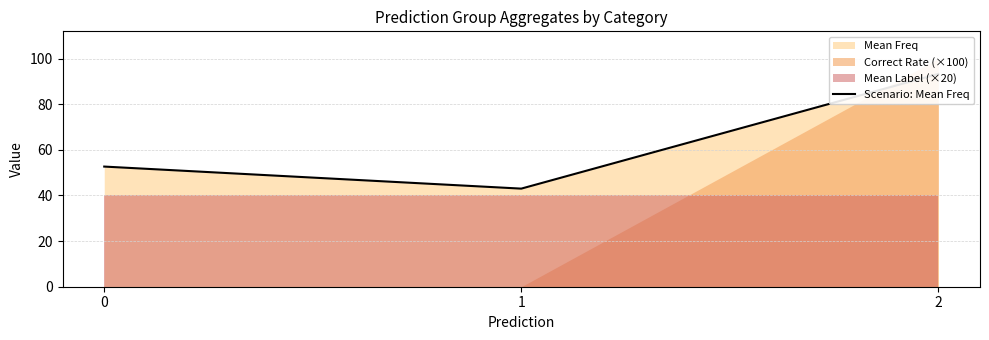

True or false: the data shows 52.7 at 0.

True